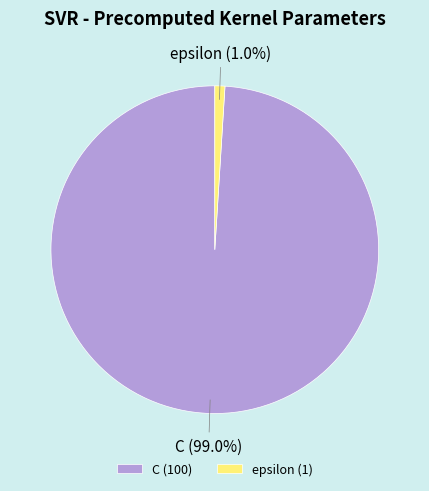

Rank the categories by value from lowest to highest.

epsilon, C